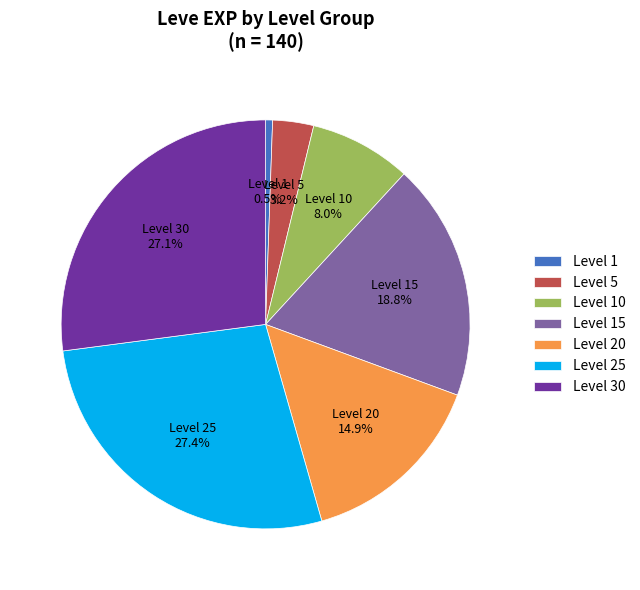

Which slice is the smallest?

Level 1